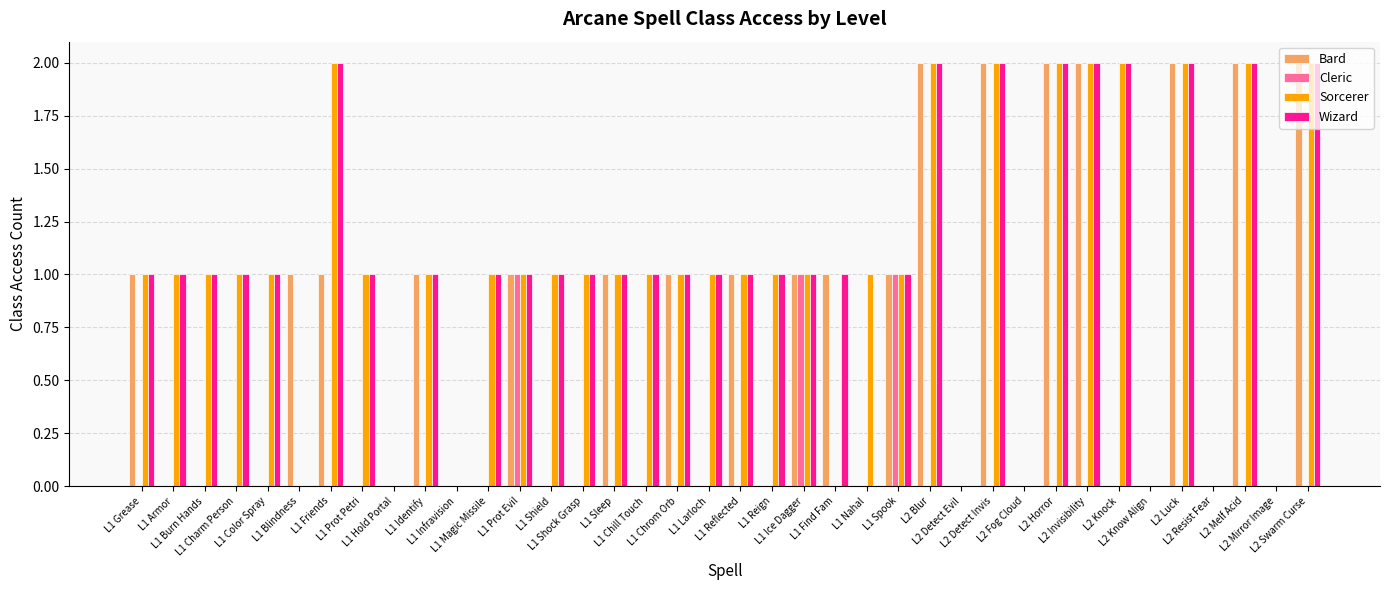

What is the total value across all series at L1 Find Fam?

2